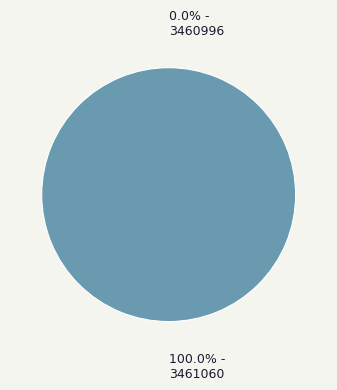

Which has a higher value, 3460996 or 3461060?

3461060